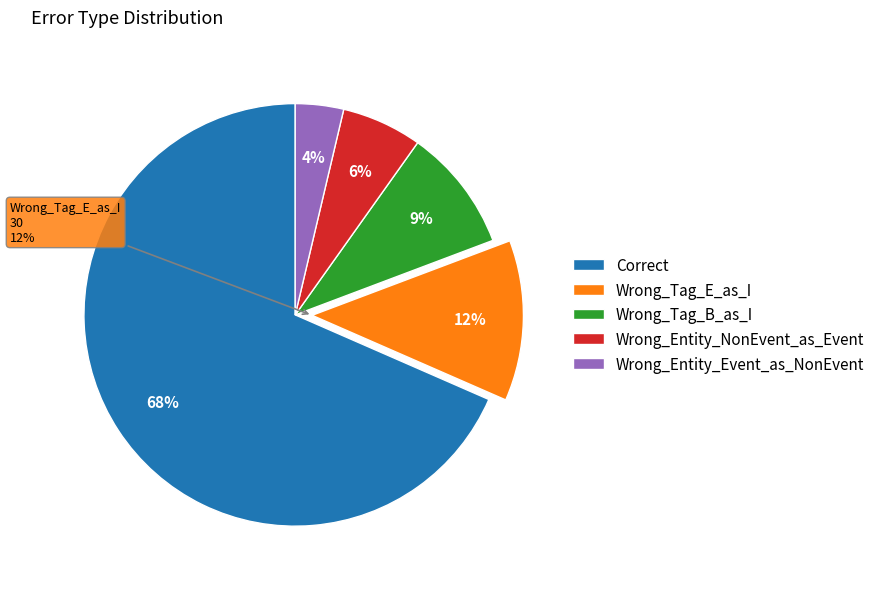

What is the ratio of the value at Wrong_Entity_Event_as_NonEvent to the value at Wrong_Tag_B_as_I?

0.4